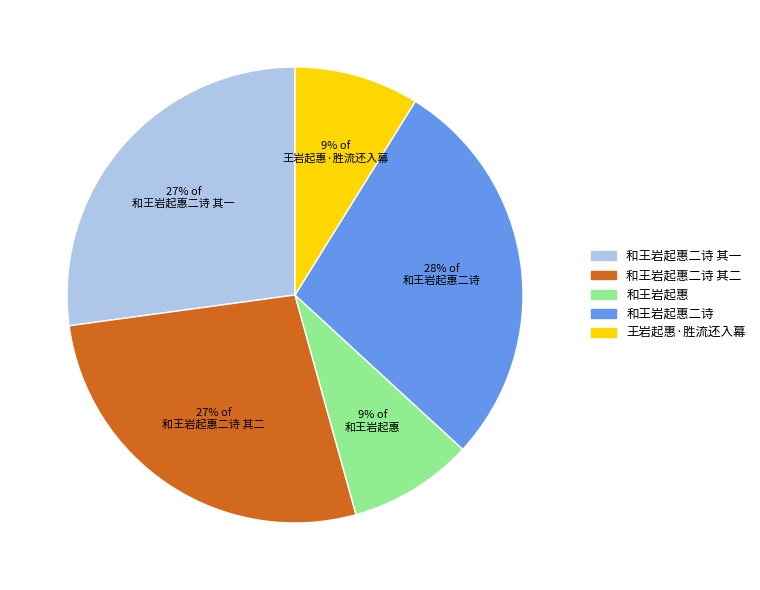

Count the number of slices in the pie.

5